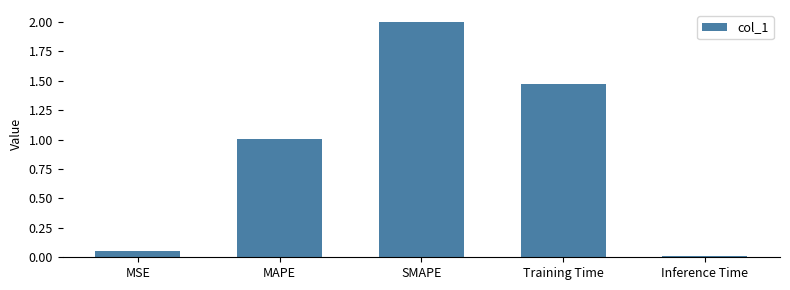

What is the change in value from MSE to SMAPE?

+2.0